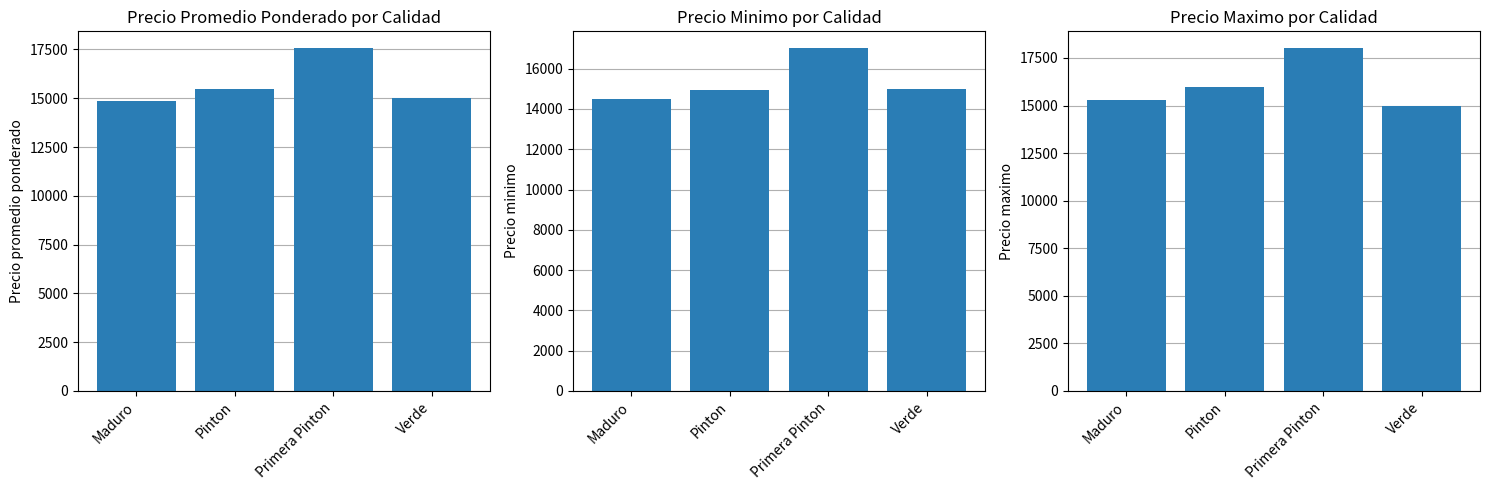

How many bars are there in total?

12